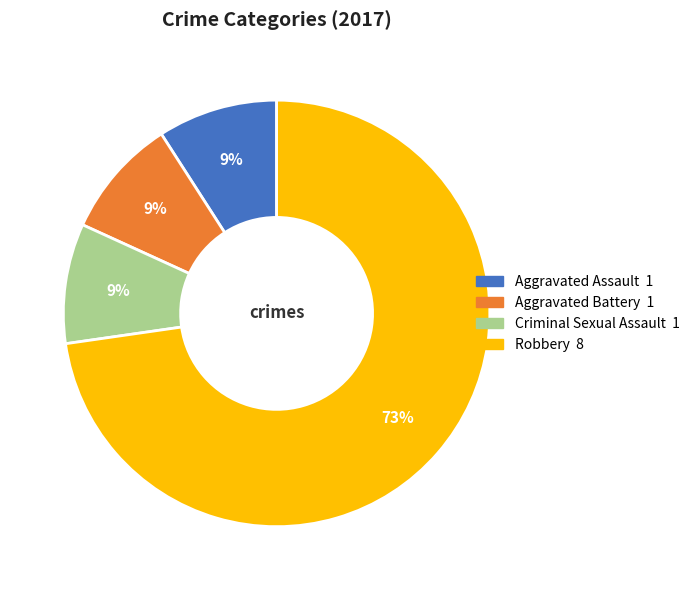

To the nearest percent, what is the average slice percentage?

25%